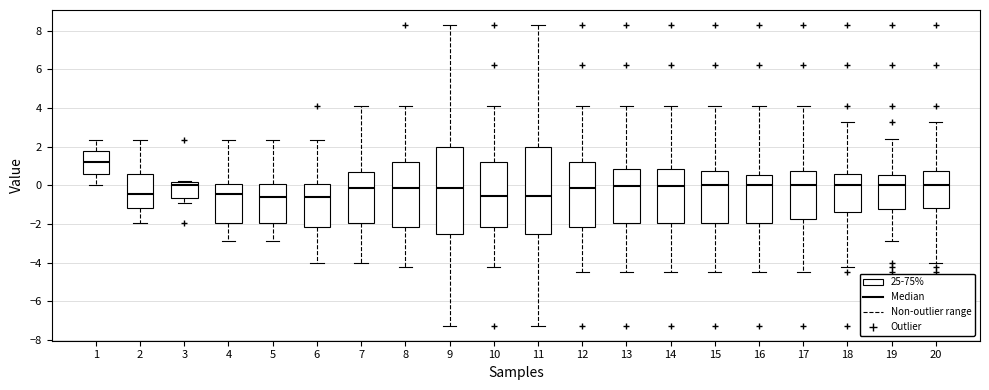

Where is the upper edge of the box at x = 2 on the y-axis? The values are not printed on the chart, so give them approximately, as read against the axis.

0.6